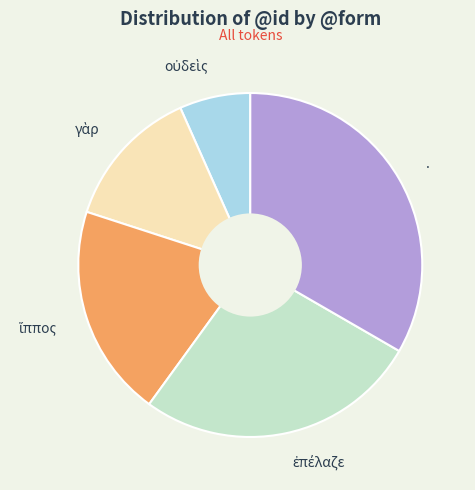

Which slice is the largest?

.